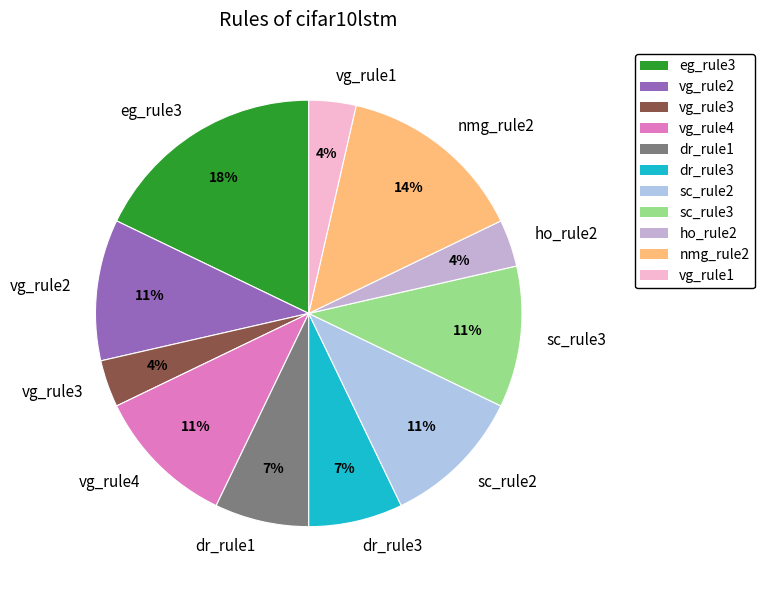

Which slice is the largest?

eg_rule3